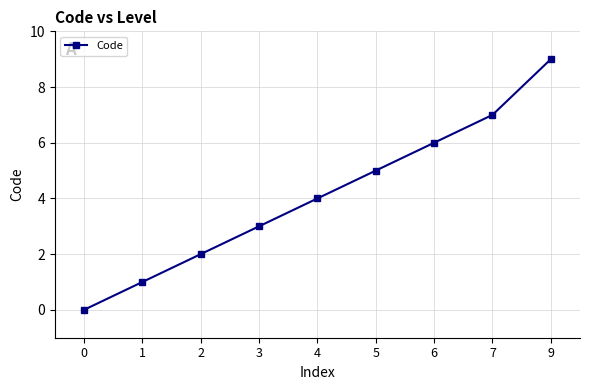

What is the sum of all values?

37